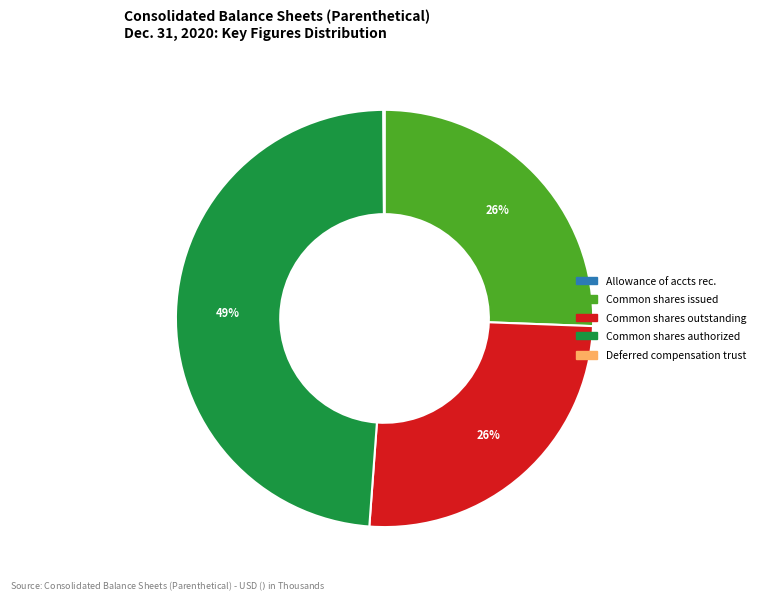

To the nearest percent, what is the average slice percentage?

20%